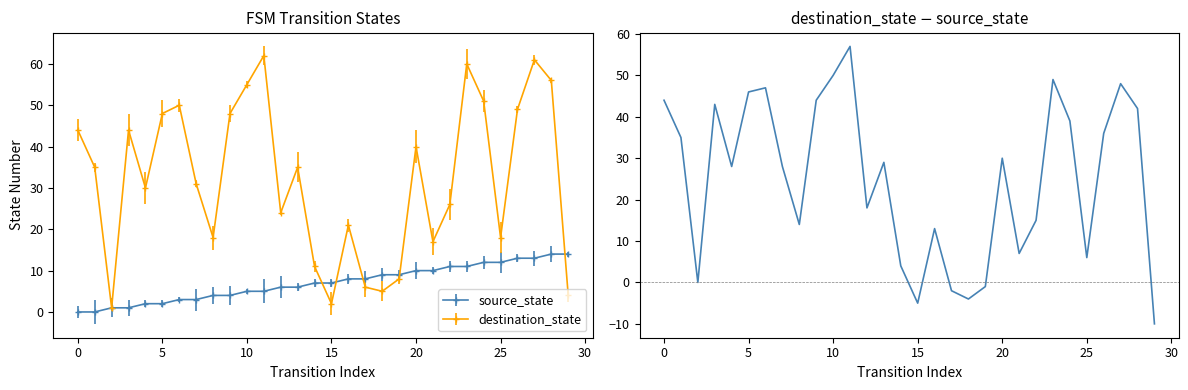

How many negative values are there?

5